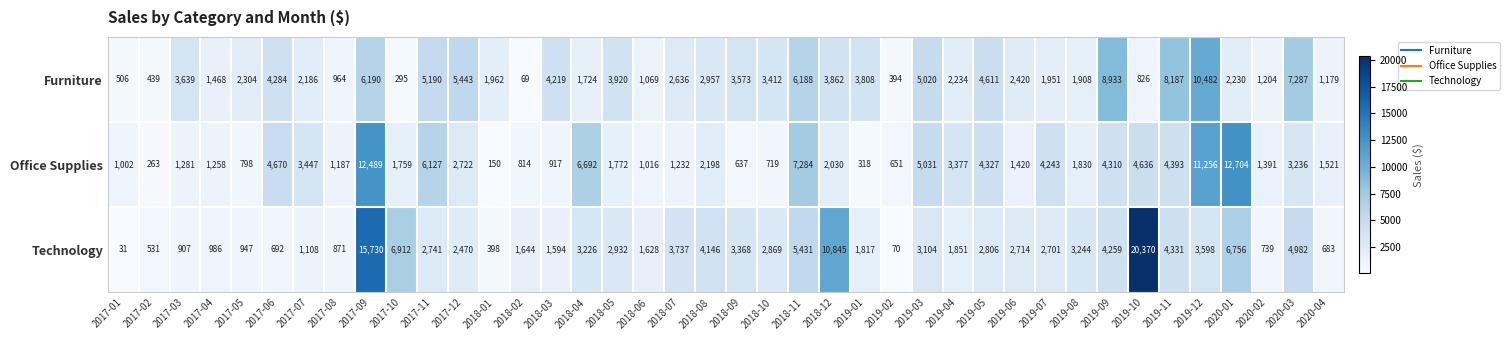

What is the sum of all Furniture values?

131173